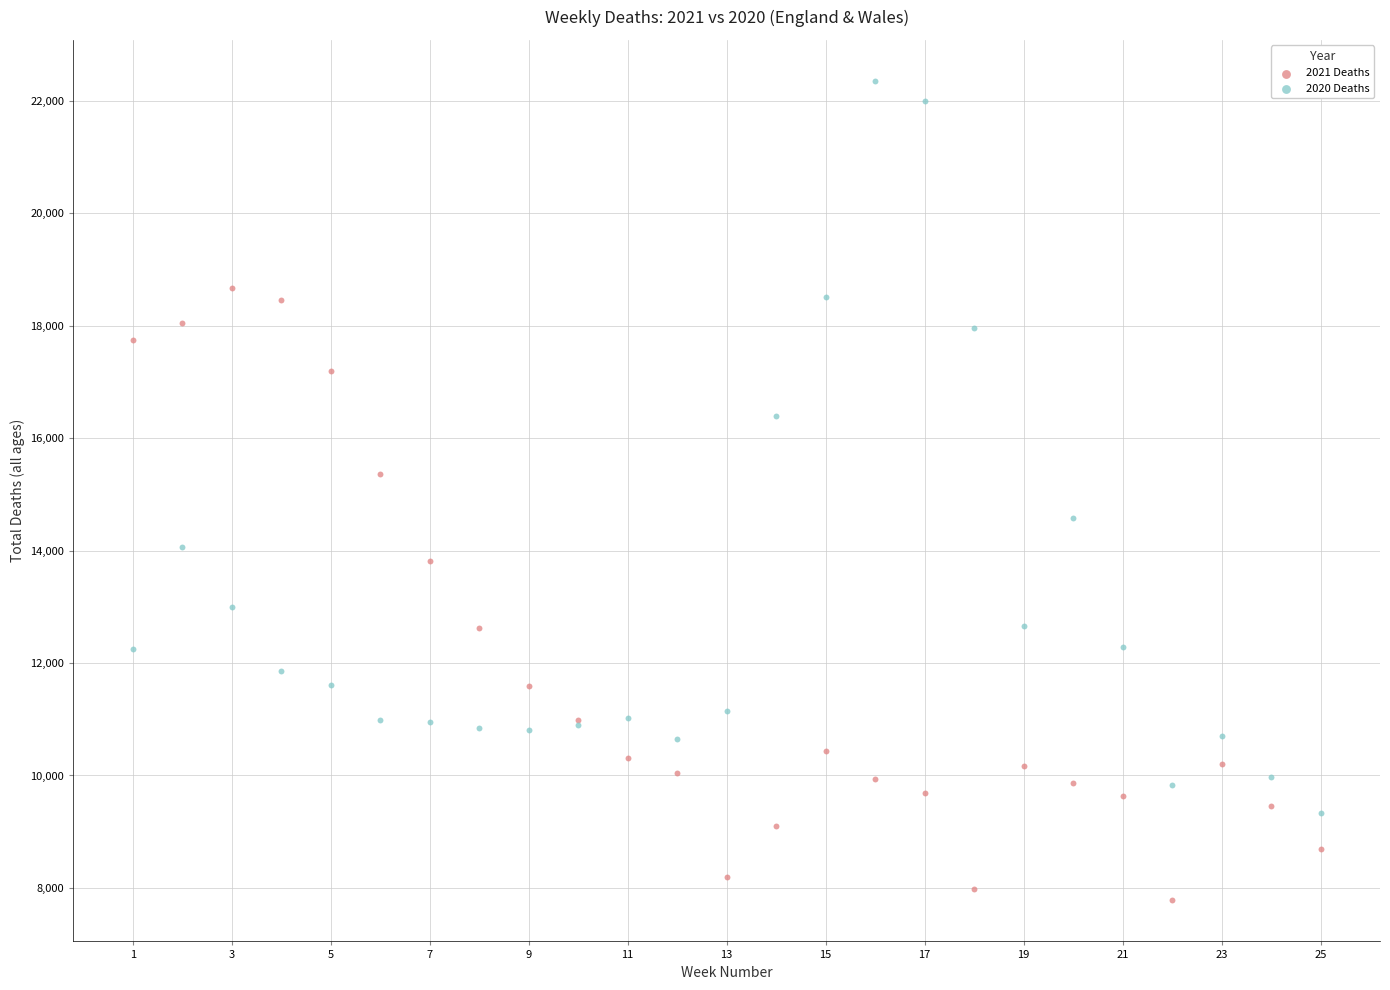

In the 2021 Deaths series, what Y value is closest to 13227?

13809